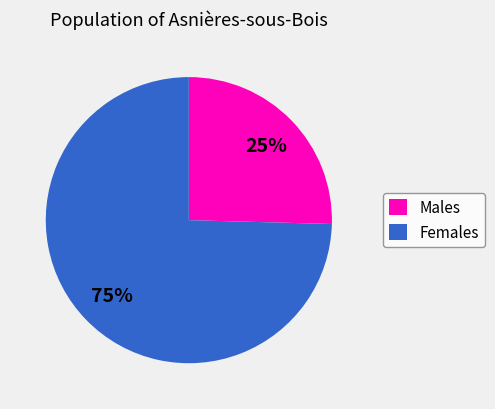

Is there any slice that represents more than half of the pie?

Yes